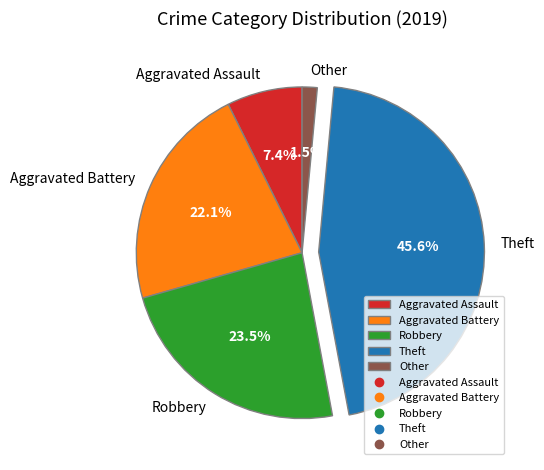

Do Aggravated Battery and Aggravated Assault together represent more than half of the pie?

No